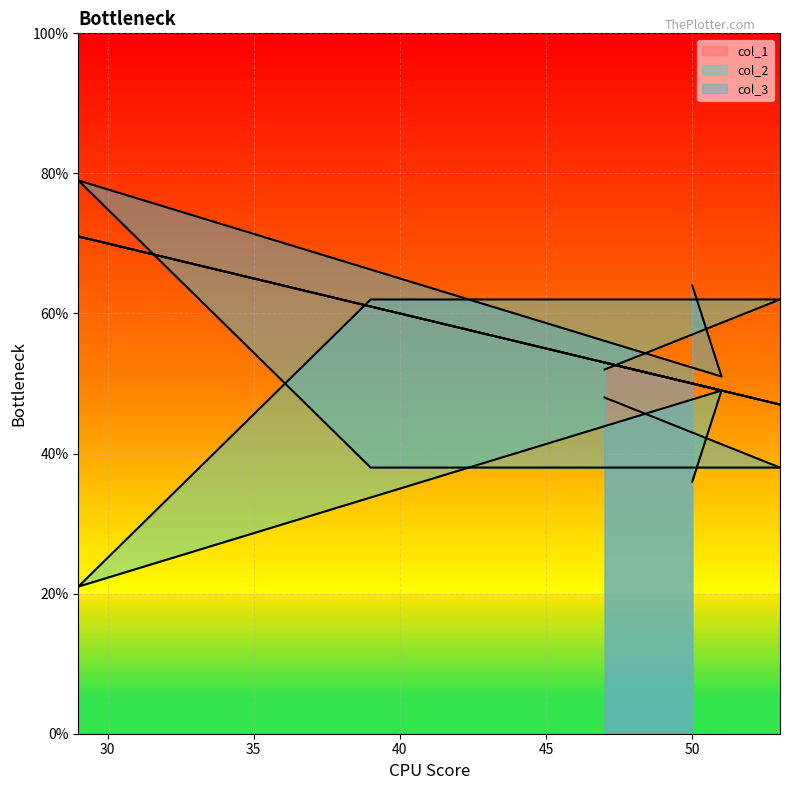

At 51, list the series in order from smallest to largest.

col_1, col_2, col_3